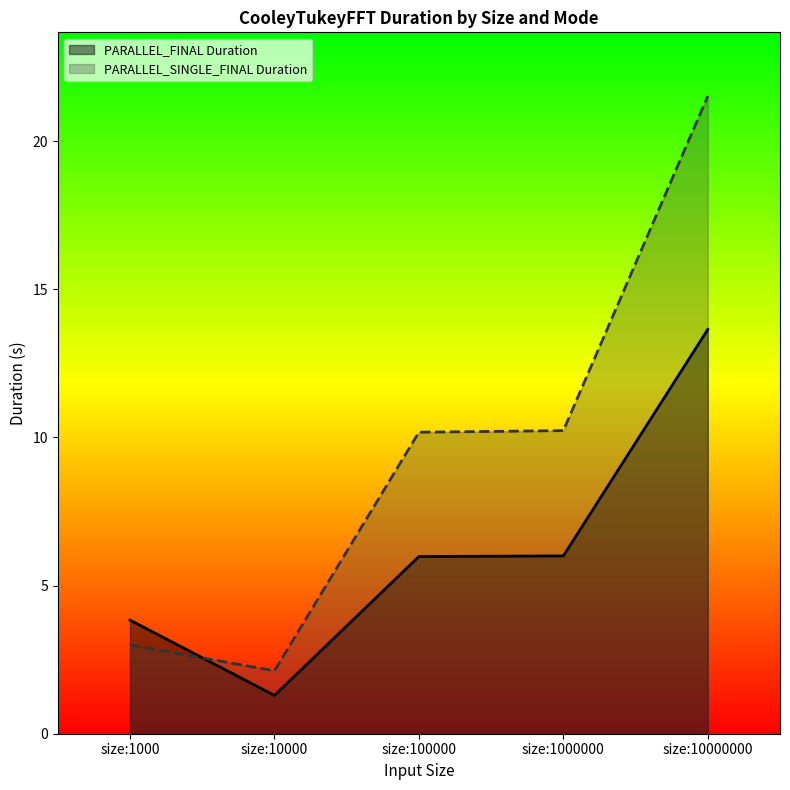

Reading left to right, list all the values displayed in this chart.

PARALLEL_FINAL Duration: size:1000=3.8	size:10000=1.3	size:100000=6.0	size:1000000=6.0	size:10000000=13.6
PARALLEL_SINGLE_FINAL Duration: size:1000=3.0	size:10000=2.1	size:100000=10.2	size:1000000=10.2	size:10000000=21.5